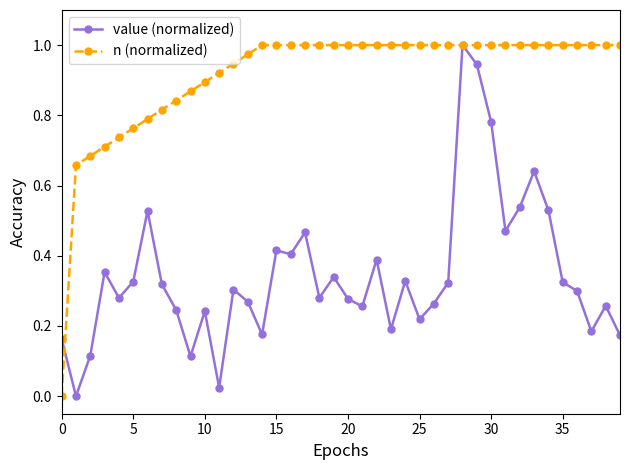

True or false: value (normalized) has more than 0 interior local peaks.

True